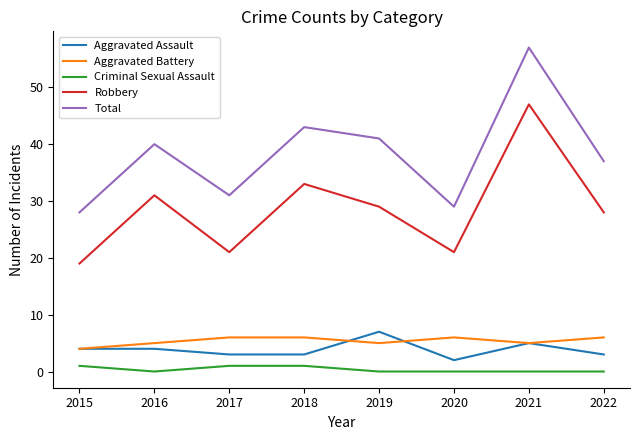

What is the sum of the Total values at 2022 and 2020?

66